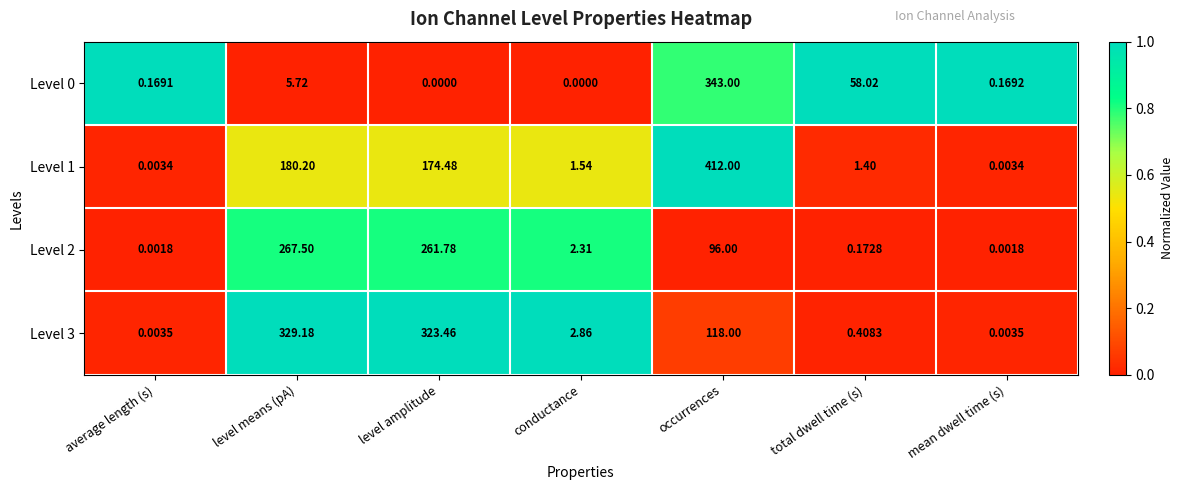

Between level amplitude and conductance, which series saw the biggest shift?

Level 3